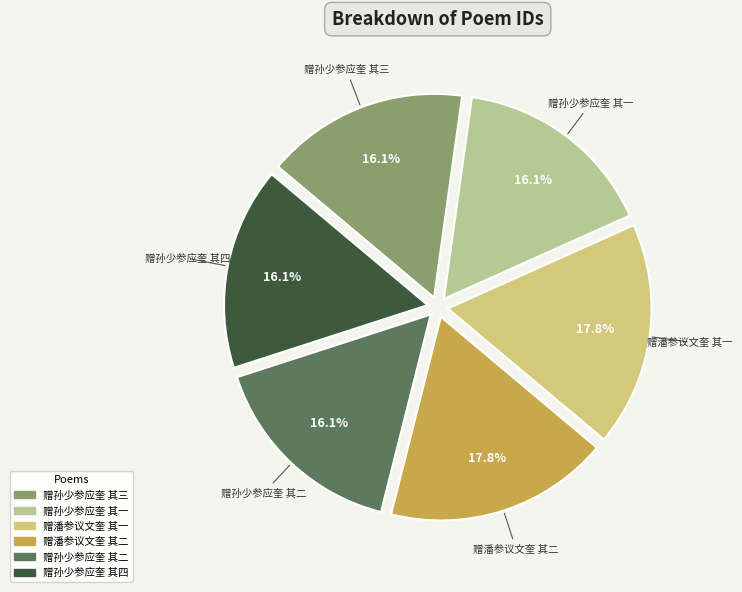

Is there any slice that represents more than half of the pie?

No